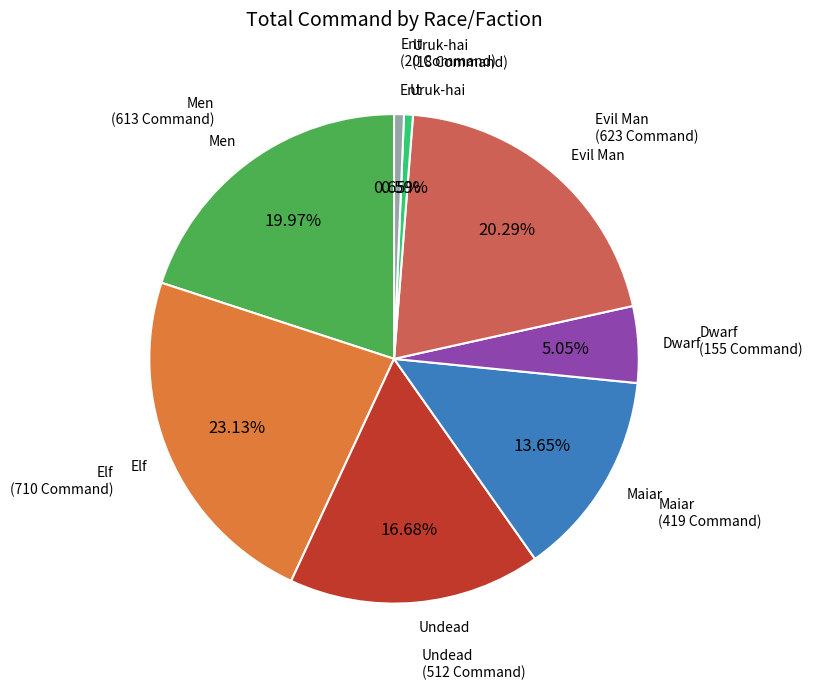

Is there any slice that represents more than half of the pie?

No